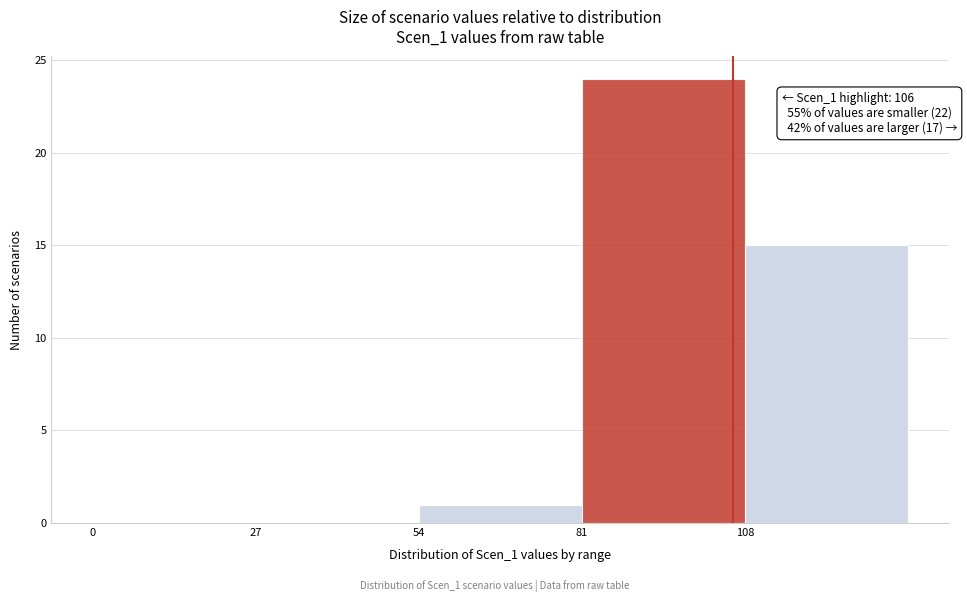

Over which range of the x-axis is the bar tallest?

81 to 108